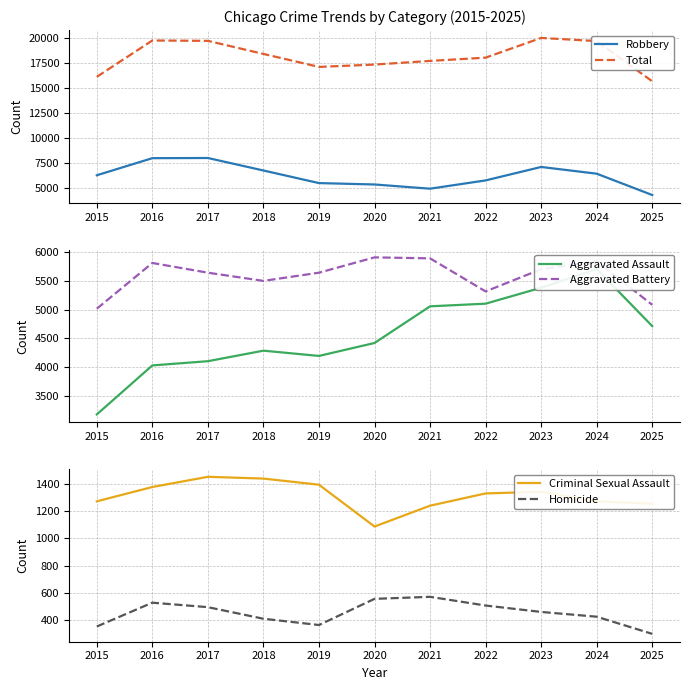

Which label corresponds to the smallest value in the chart?

2025